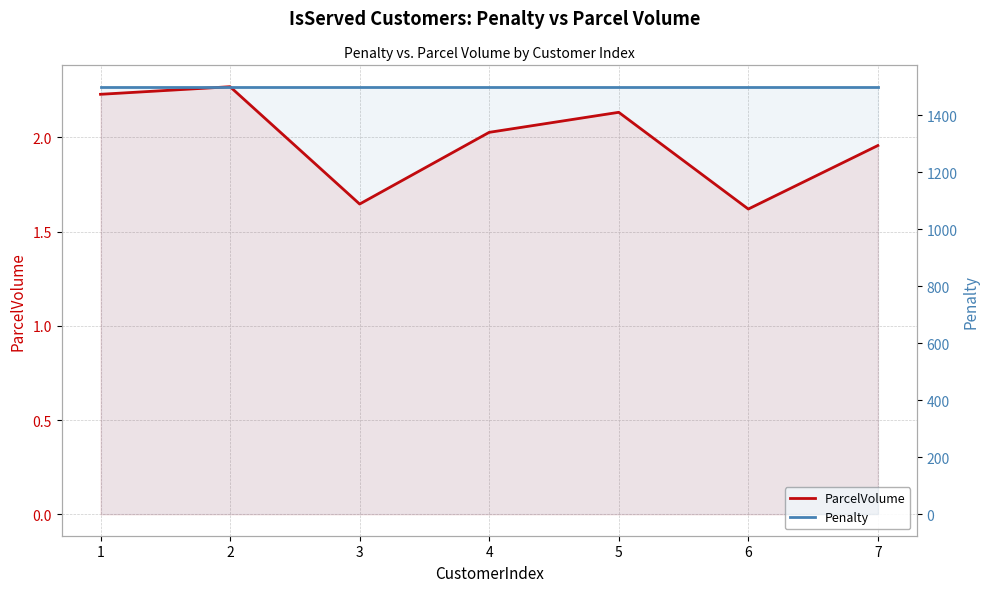

How many lines are shown in the chart?

2